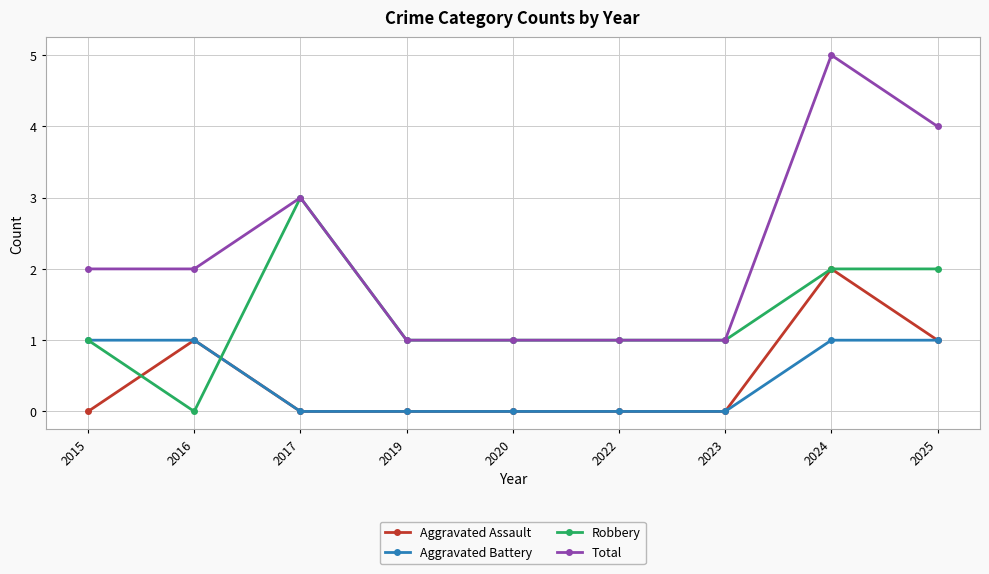

What is the maximum value shown in the chart?

5